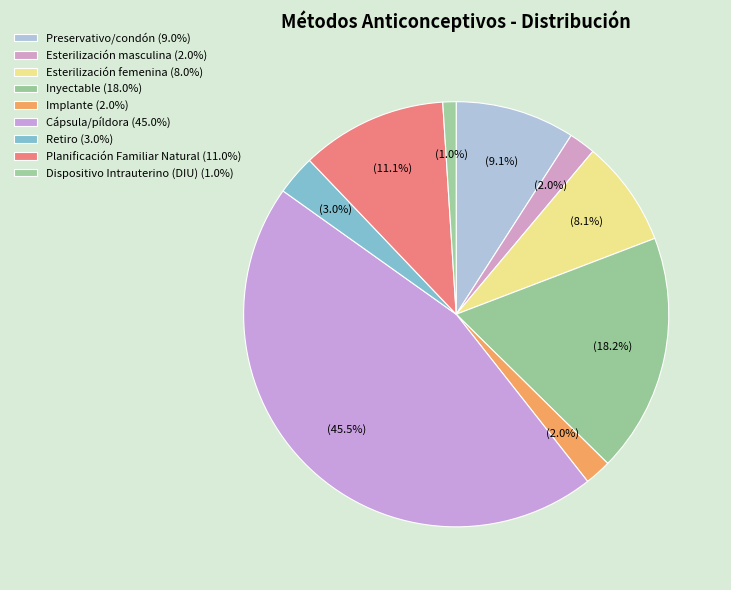

To the nearest percent, what portion does Implante represent?

2%